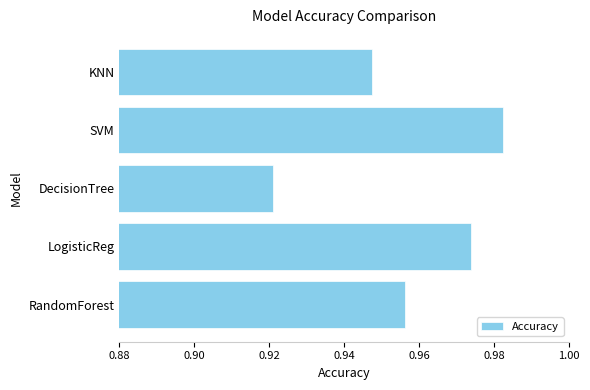

Is it true that the value at KNN is 0.5?

False